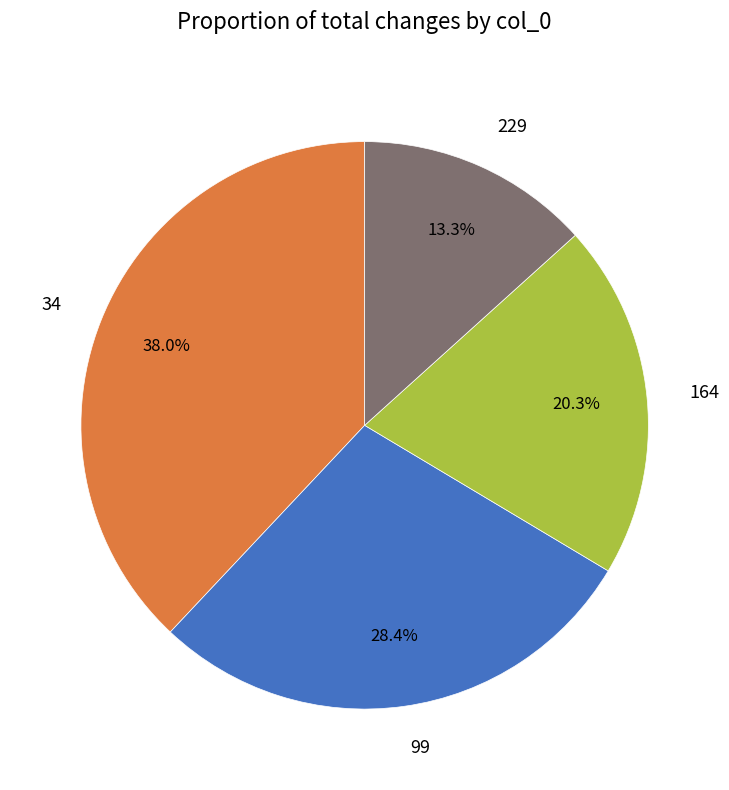

What is the largest slice in the pie chart?

34